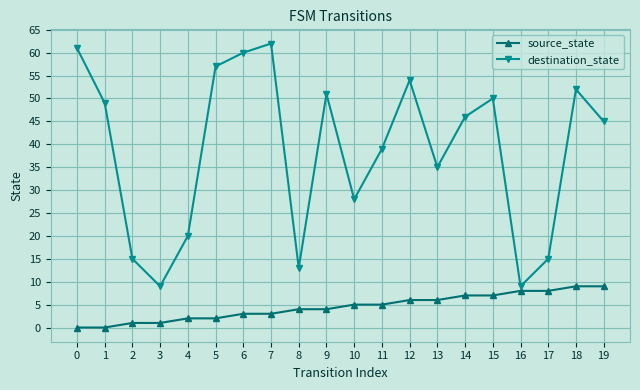

At 15, list the series in order from smallest to largest.

source_state, destination_state